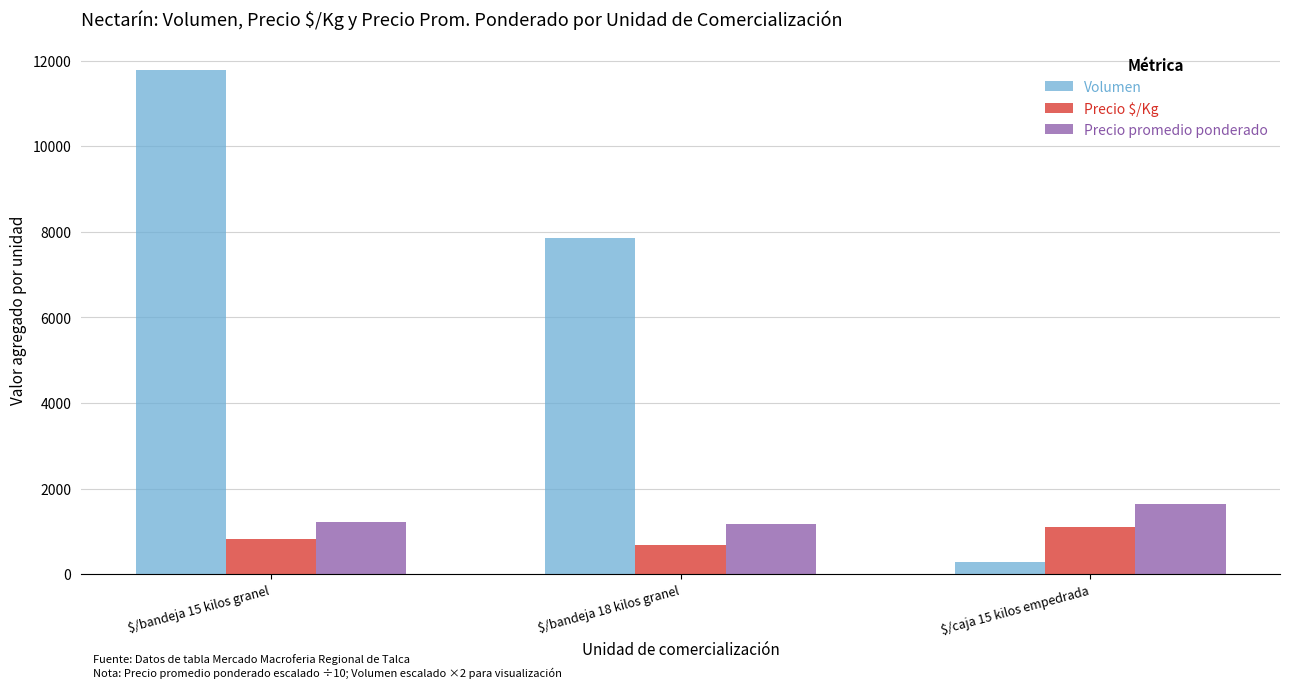

Is the value of Precio promedio ponderado at $/bandeja 18 kilos granel greater than the value of Volumen at $/caja 15 kilos empedrada?

Yes